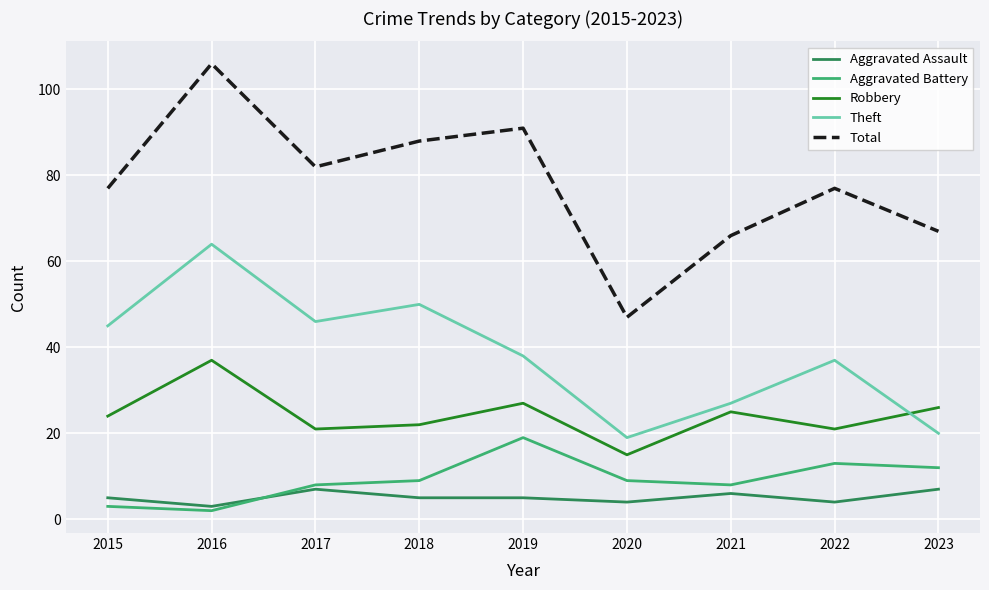

Rank the series by their maximum value, from highest to lowest.

Total, Theft, Robbery, Aggravated Battery, Aggravated Assault